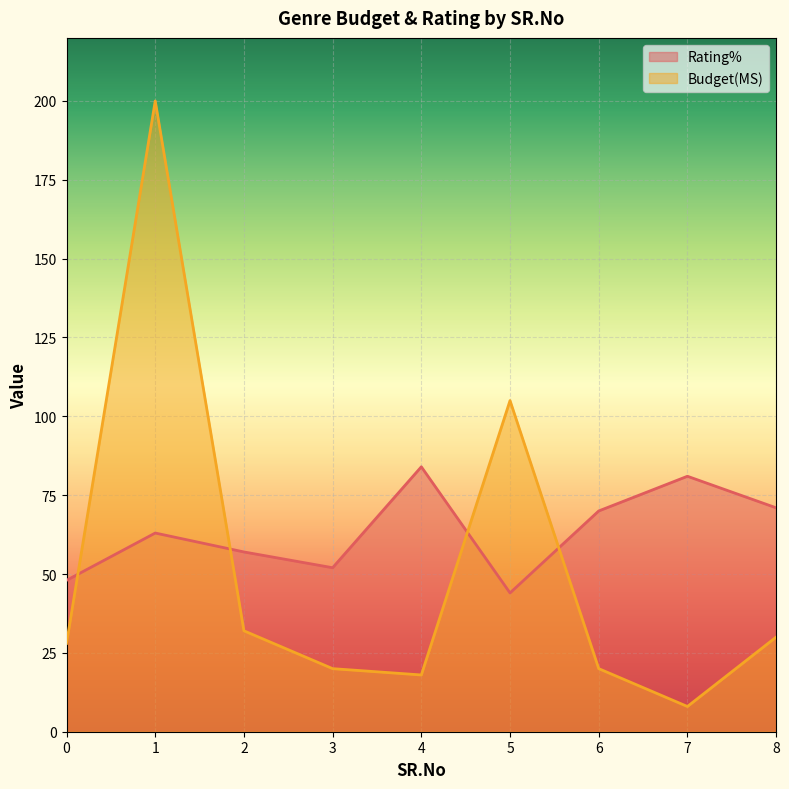

What is the approximate value of Budget(MS) at 3?

20